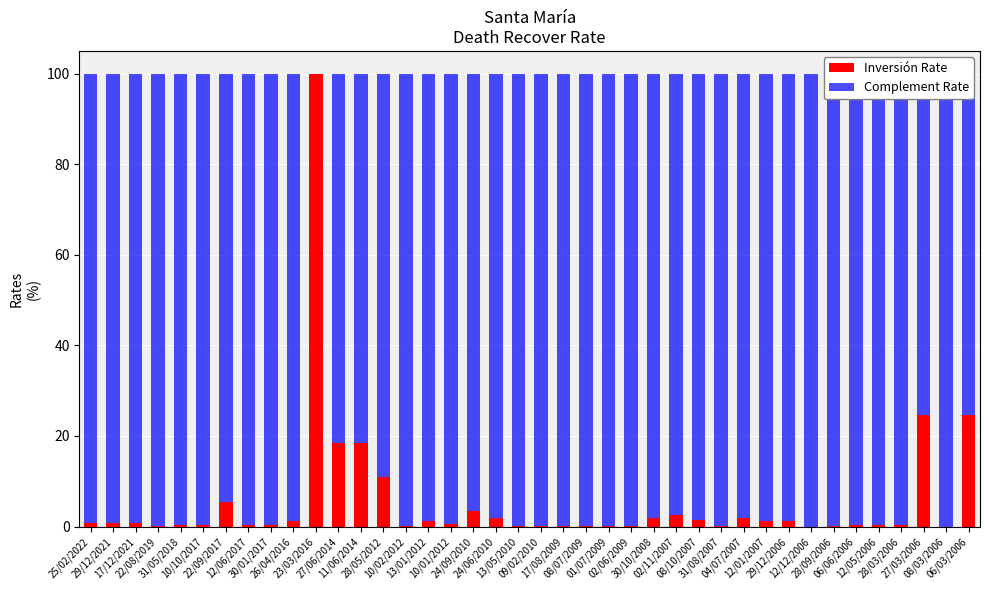

At 10/10/2017, list the series in order from largest to smallest.

Complement Rate, Inversión Rate